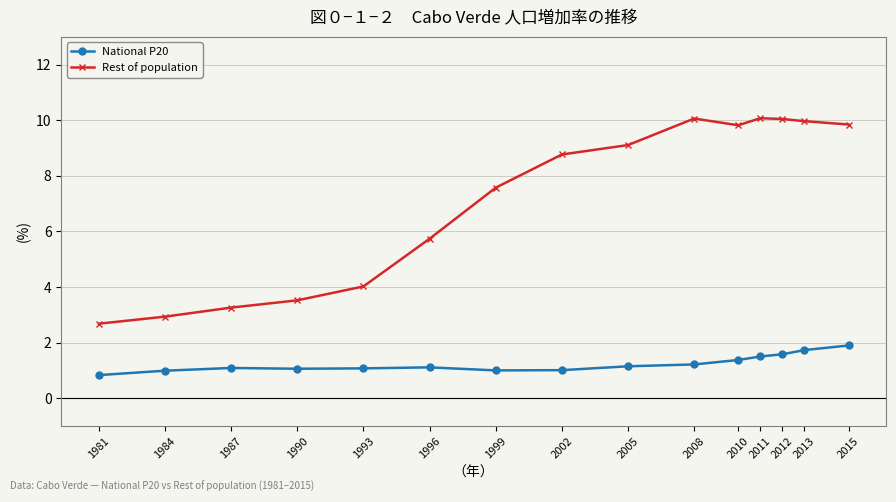

What is the lowest value of the National P20 series?

0.8